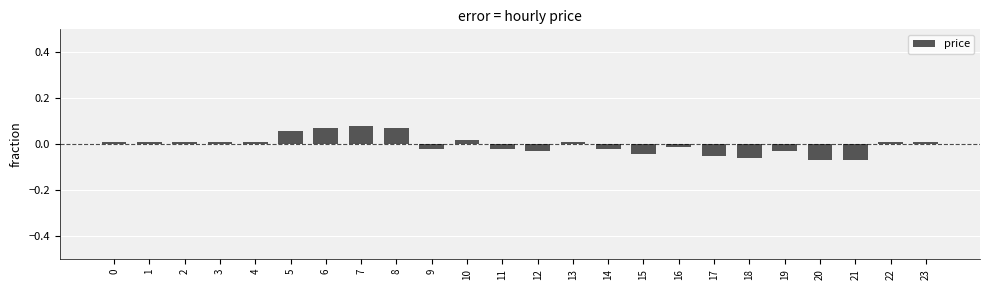

How many series are shown in this chart?

1